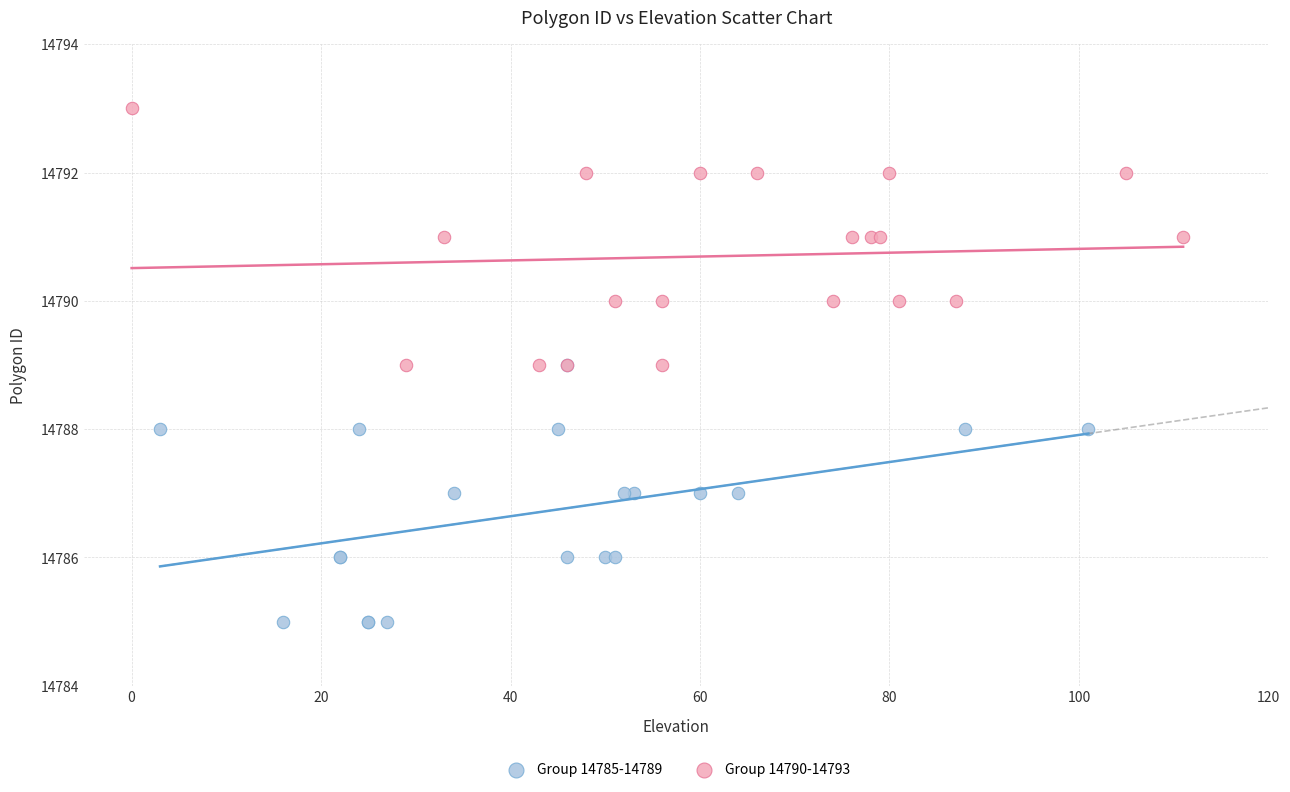

Which series reaches the maximum Y coordinate?

Group 14790-14793